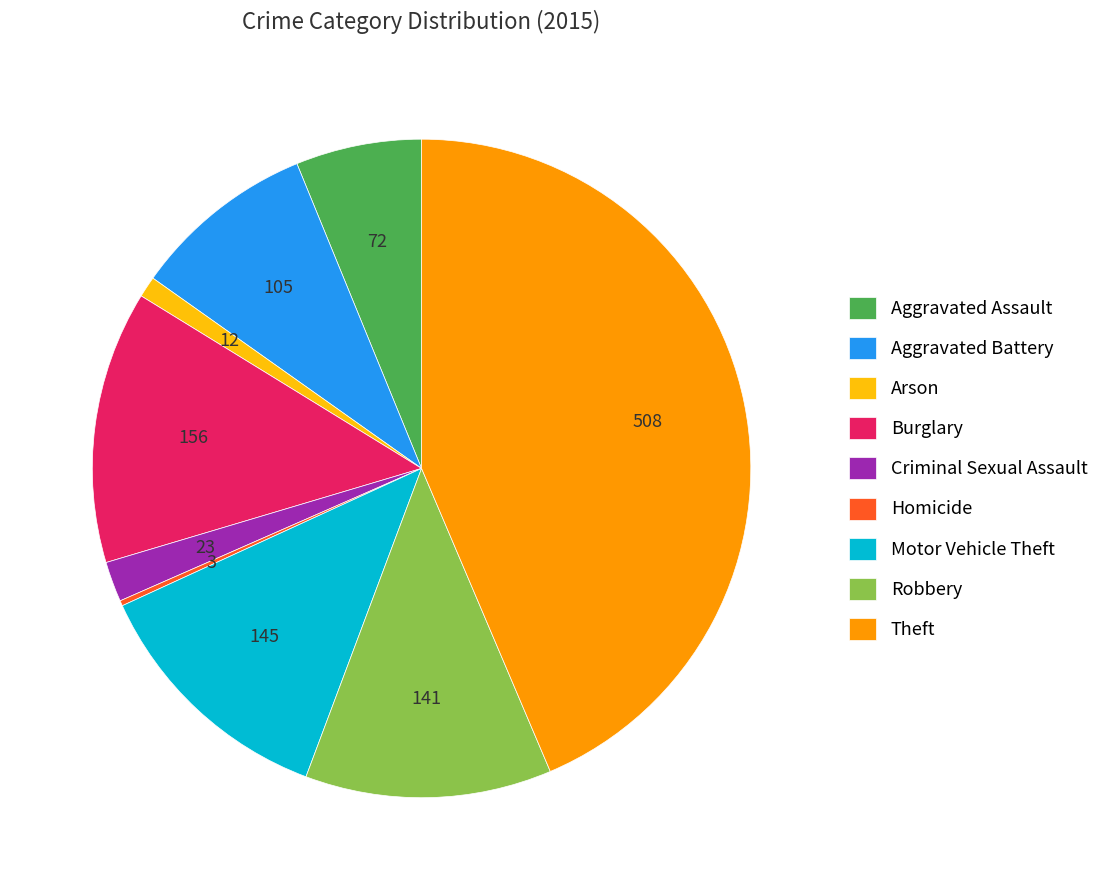

Which category has the biggest portion of the pie?

Theft